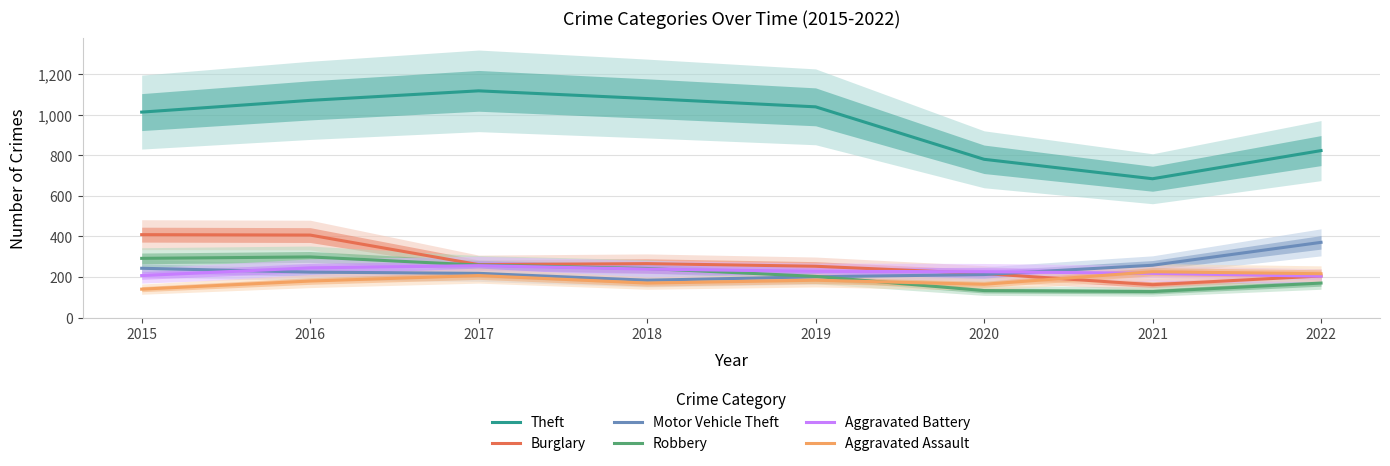

How many values in the Aggravated Assault series are below 184?

4